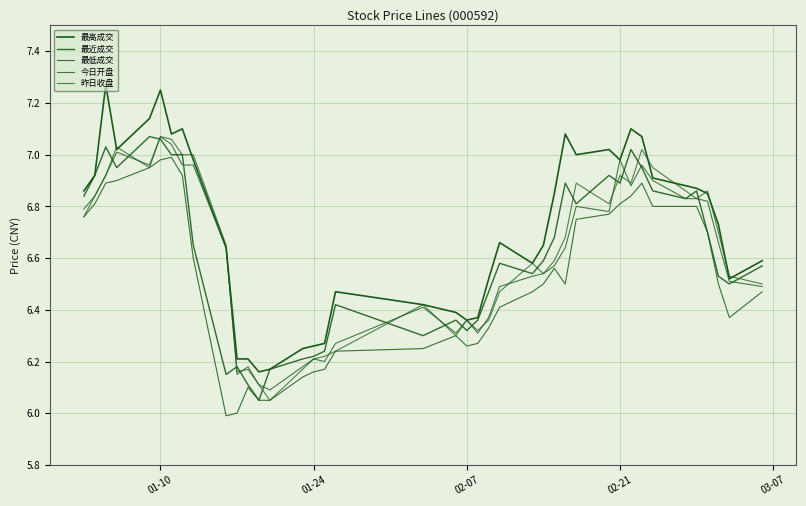

What is the value of the 最高成交 point at the 32nd from the left?

7.1